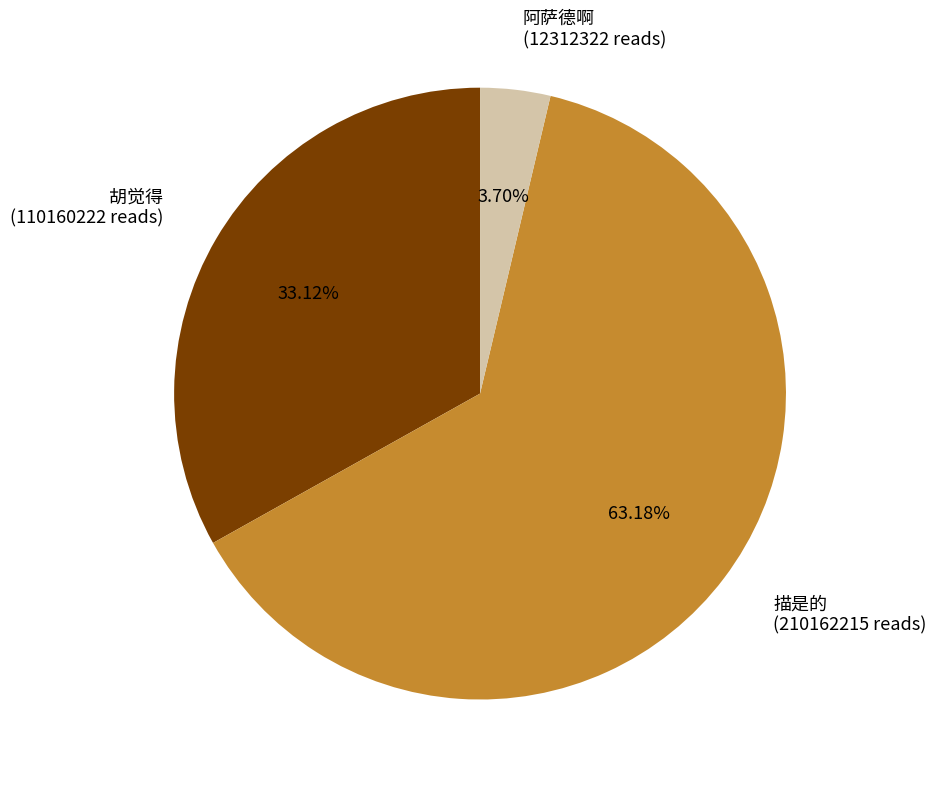

How many segments does this pie chart have?

3